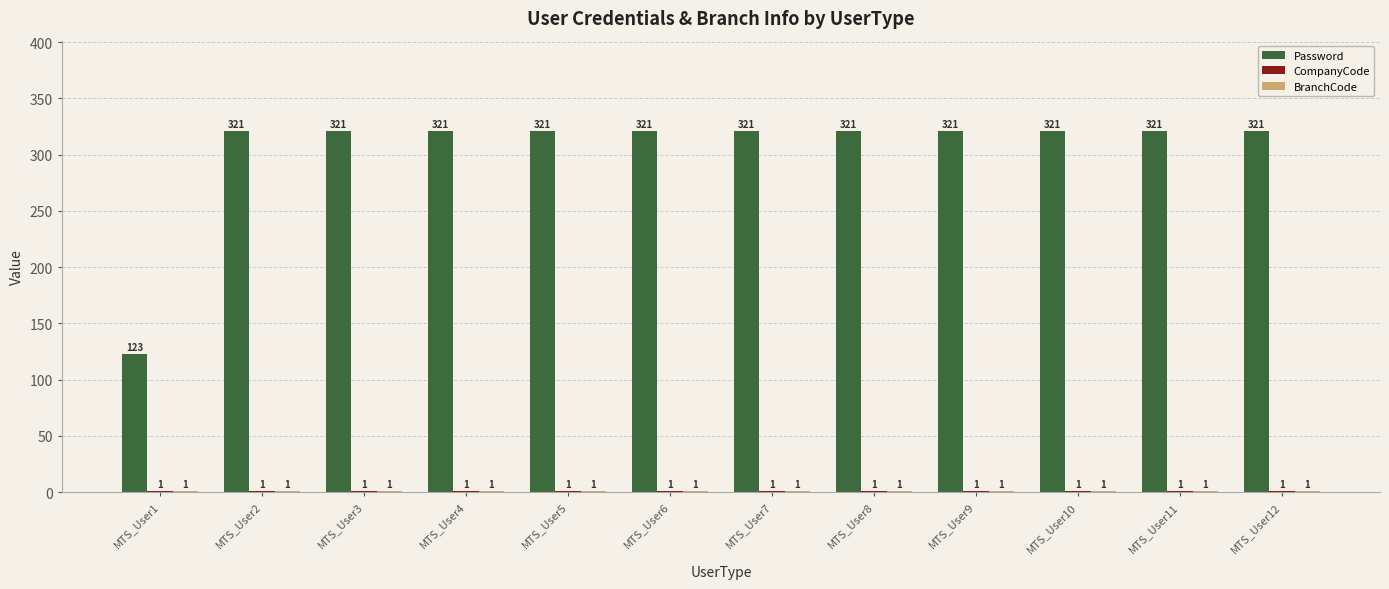

What value does the Password series have at MTS_User8, to the nearest 5?

320